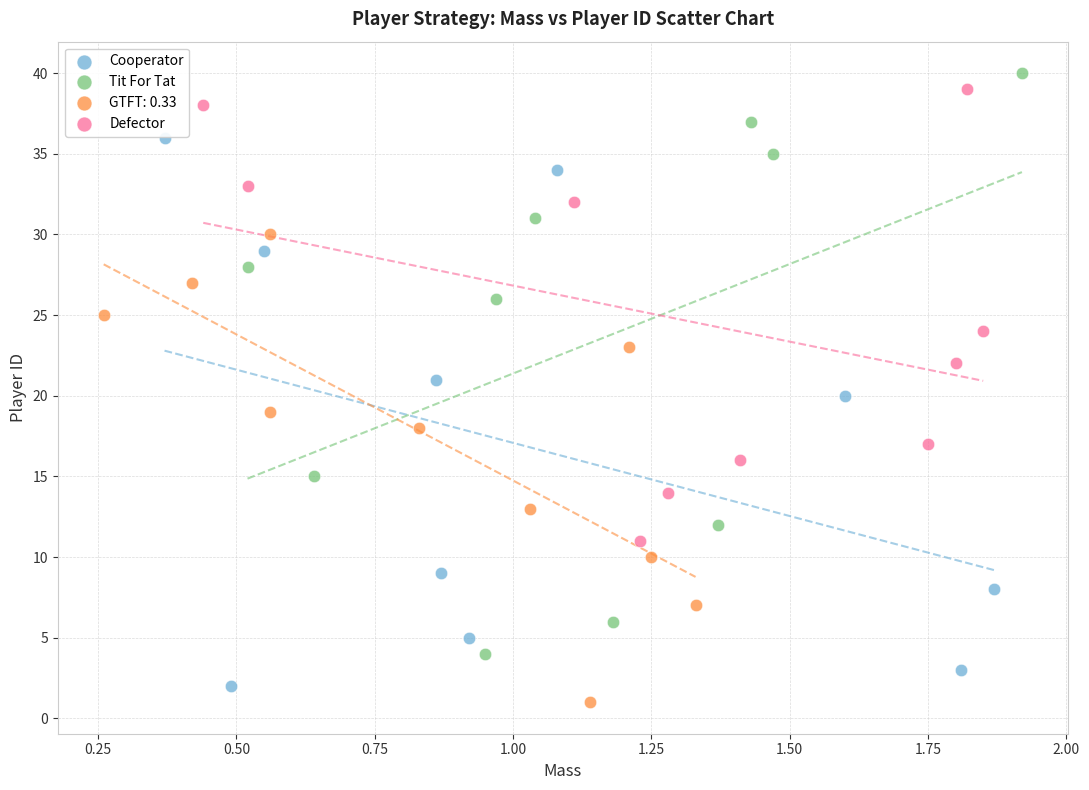

What are all the series names shown in the legend?

Cooperator, Tit For Tat, GTFT: 0.33, Defector